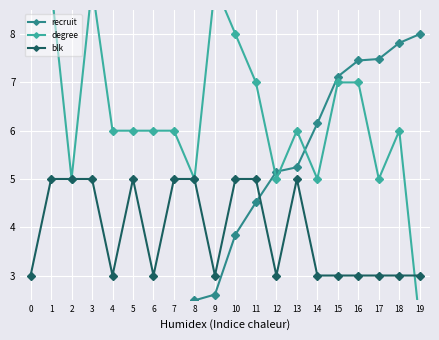

Reading left to right, extract all data points from this chart.

recruit: 1.0	1.1	1.5	1.9	1.9	2.0	2.2	2.3	2.5	2.6	3.8	4.5	5.2	5.2	6.2	7.1	7.5	7.5	7.8	8.0
degree: 10.0	9.0	5.0	9.0	6.0	6.0	6.0	6.0	5.0	9.0	8.0	7.0	5.0	6.0	5.0	7.0	7.0	5.0	6.0	2.0
blk: 3.0	5.0	5.0	5.0	3.0	5.0	3.0	5.0	5.0	3.0	5.0	5.0	3.0	5.0	3.0	3.0	3.0	3.0	3.0	3.0